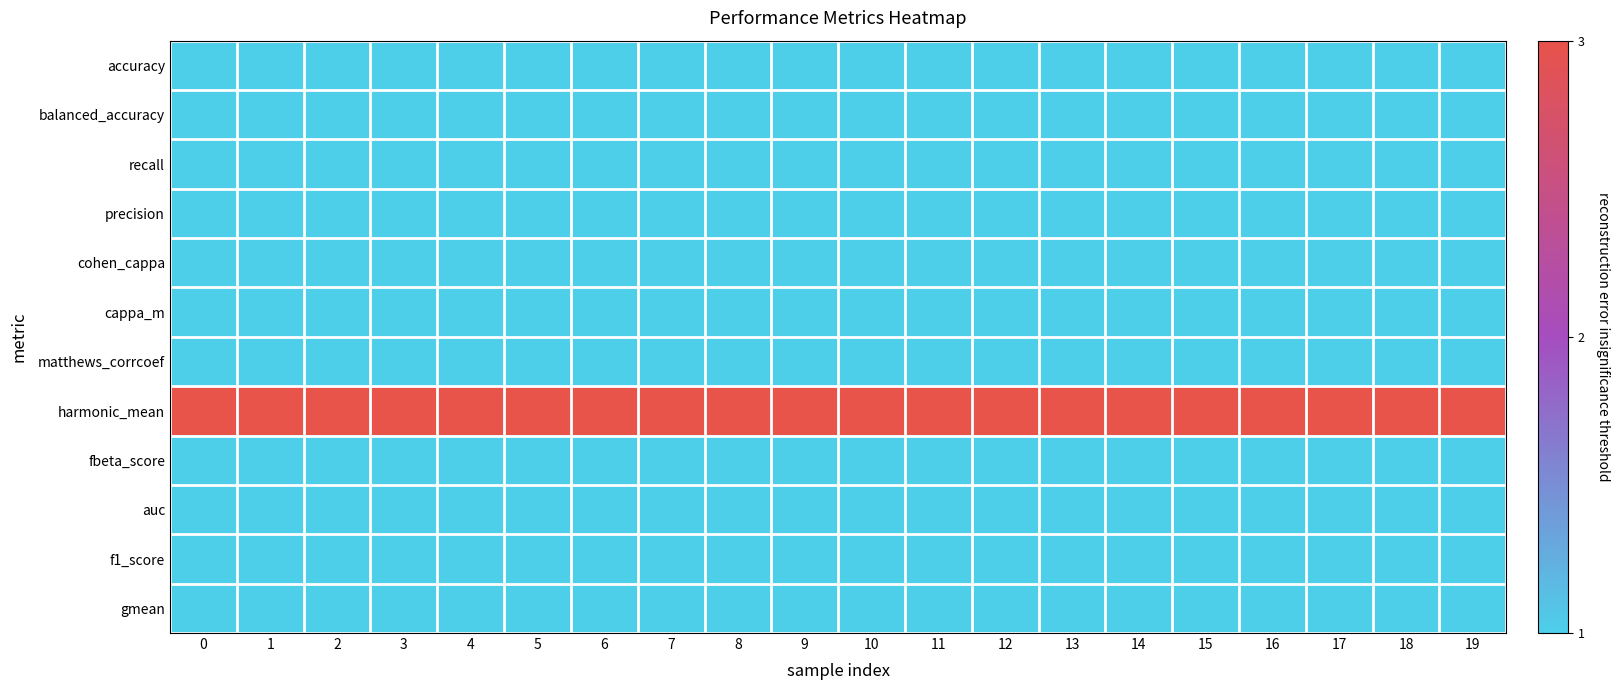

Which series has the largest total across all categories?

harmonic_mean